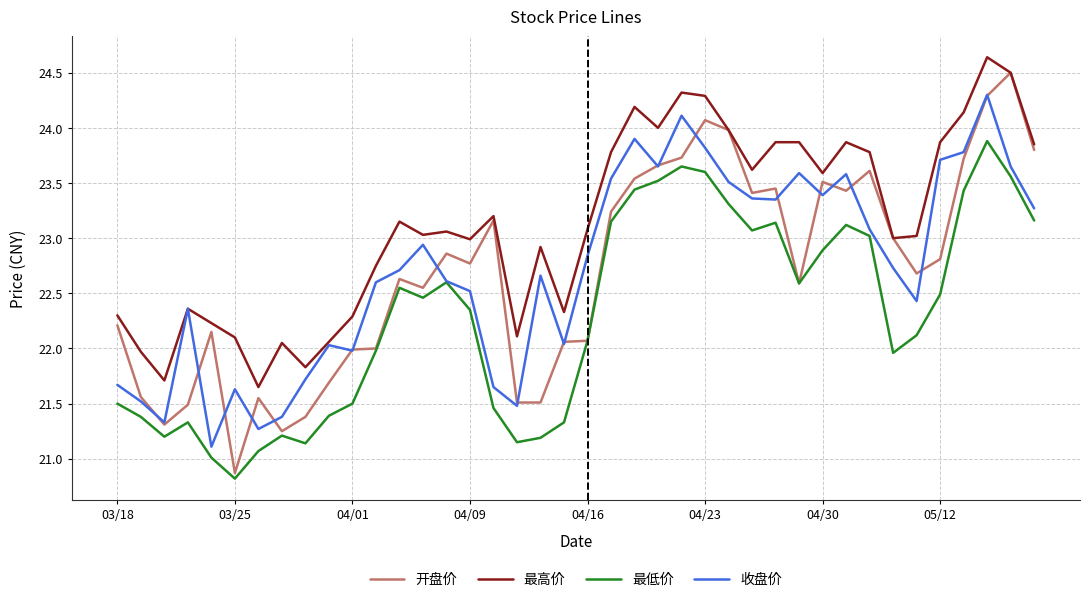

What is the smallest value displayed?

20.8